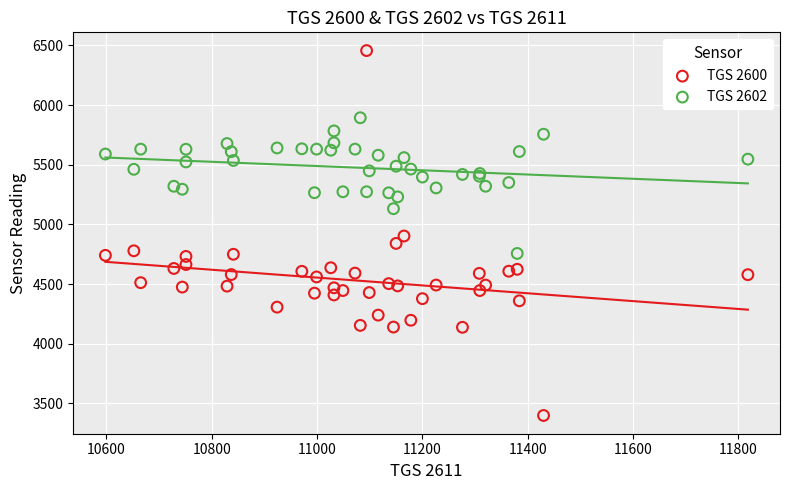

Which series contains the lowest Y value?

TGS 2600